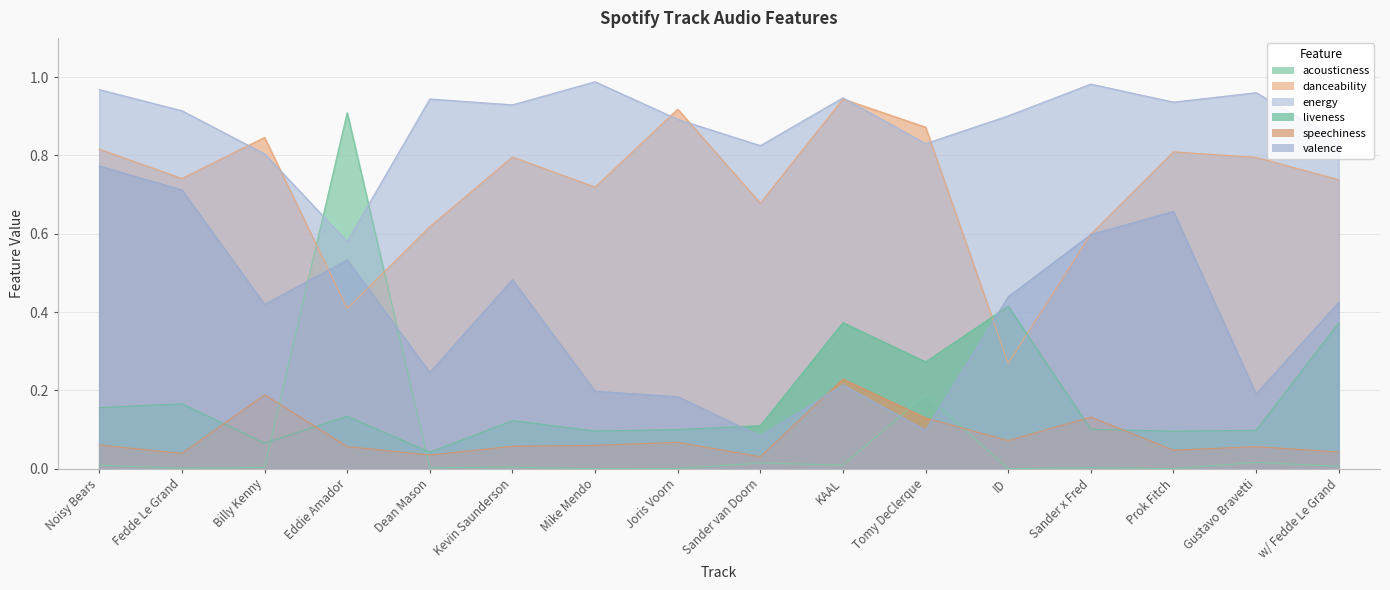

Where is valence nearest to the value 0?

Sander van Doorn